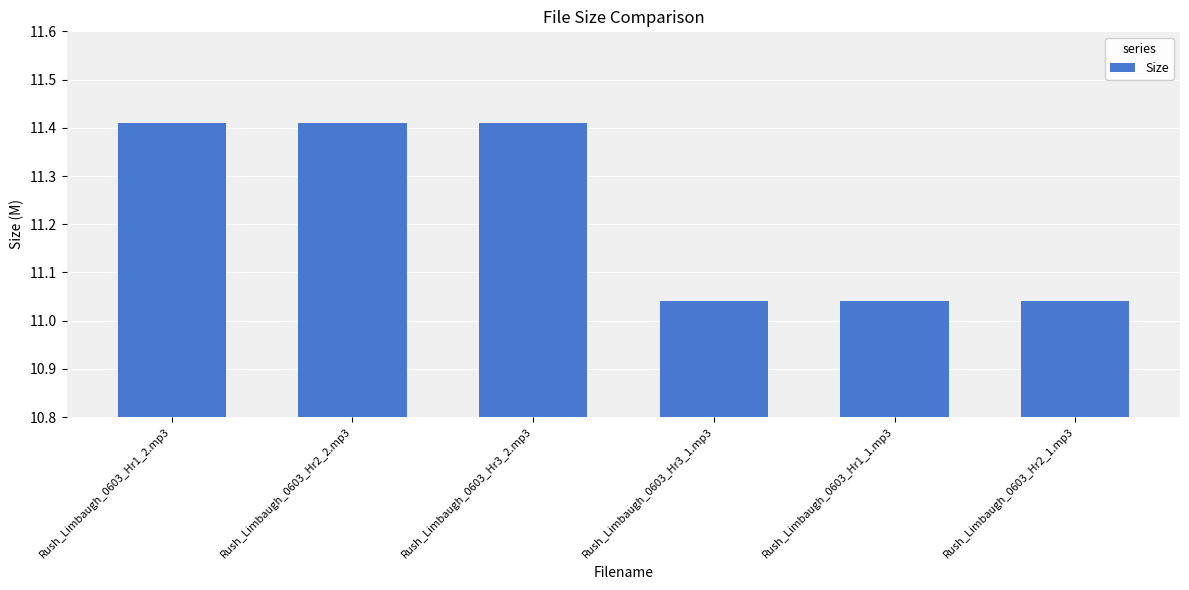

The chart shows a value of 2.9 at Rush_Limbaugh_0603_Hr2_2.mp3. True or false?

False